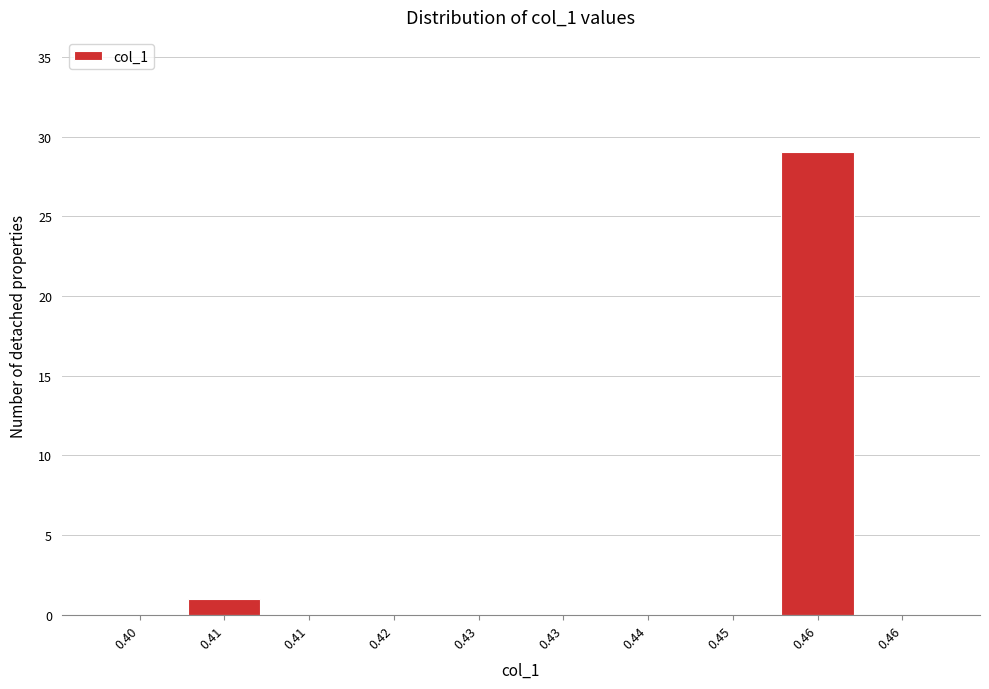

Count the number of categories in the chart.

10